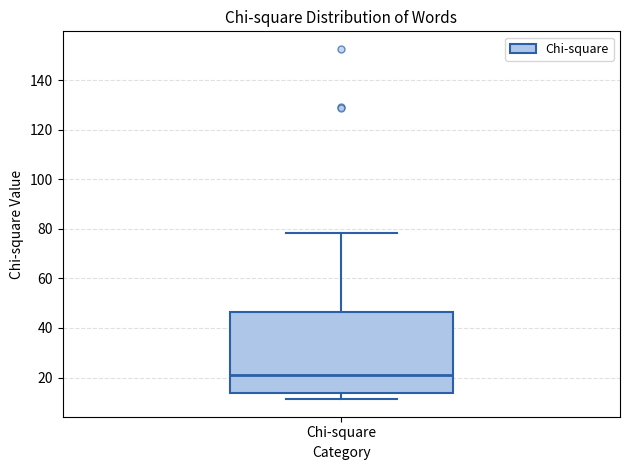

Transcribe this box plot: give where the median line is, the range the box spans, and where the two whiskers end, as read against the y-axis. The values are not printed on the chart, so give them approximately, as read against the axis.

median 20, box 14 to 46, whiskers 12 to 78